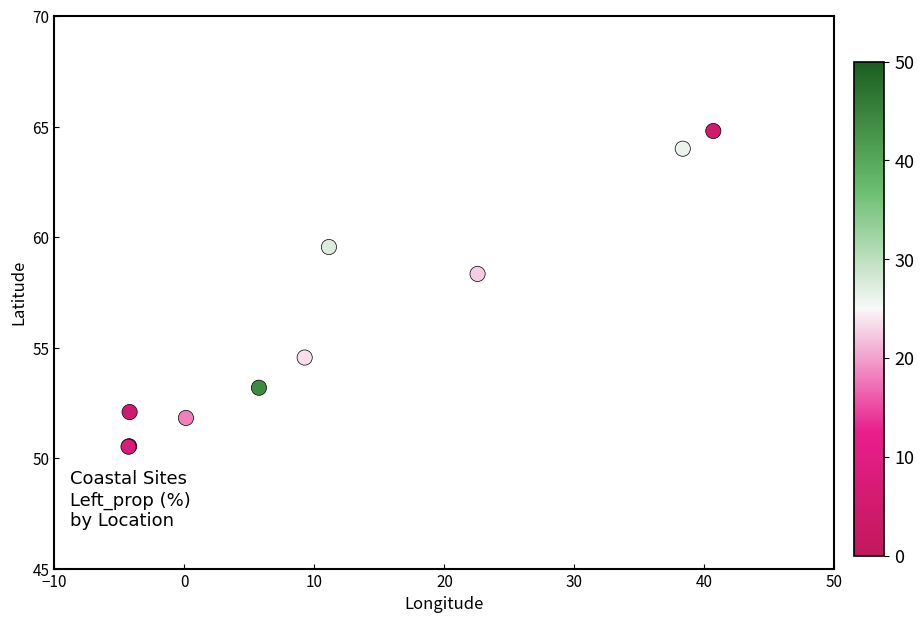

What Y value in the scatter plot is closest to 57?

58.3